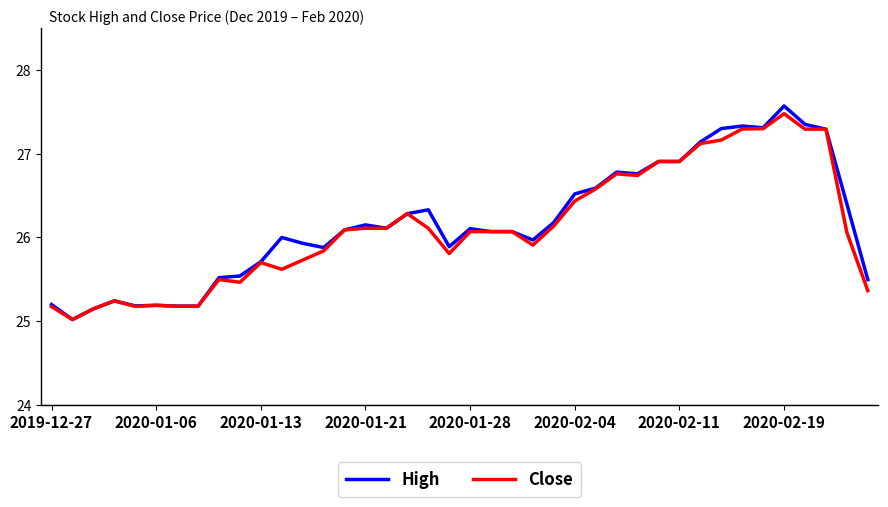

Which series has the widest spread of values?

High